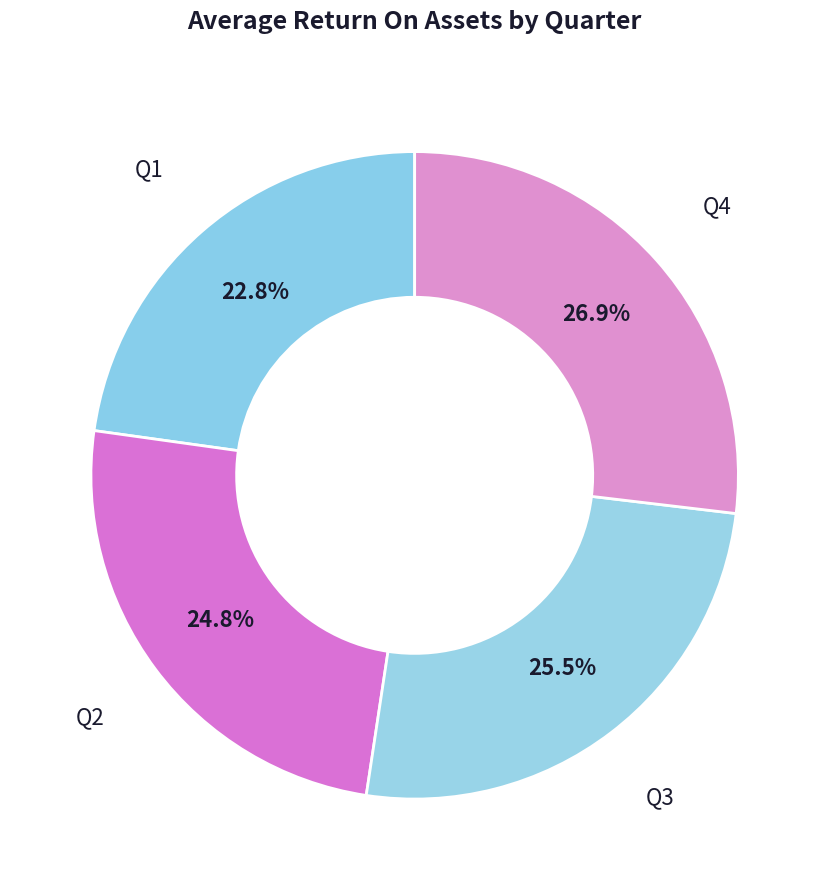

What percentage is NOT represented by Q1?

77.2%